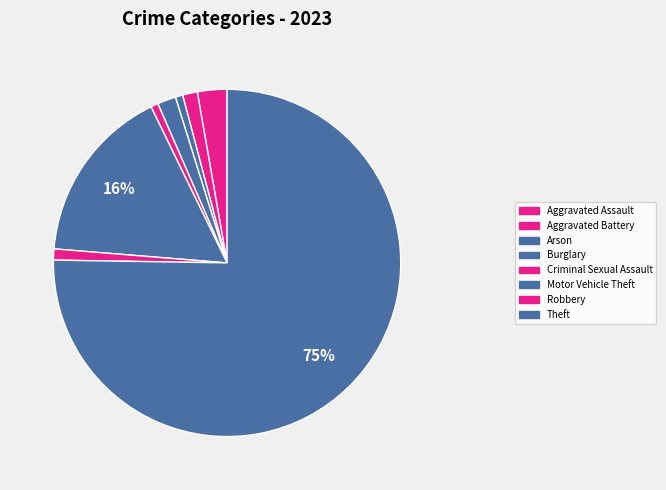

How many segments does this pie chart have?

8